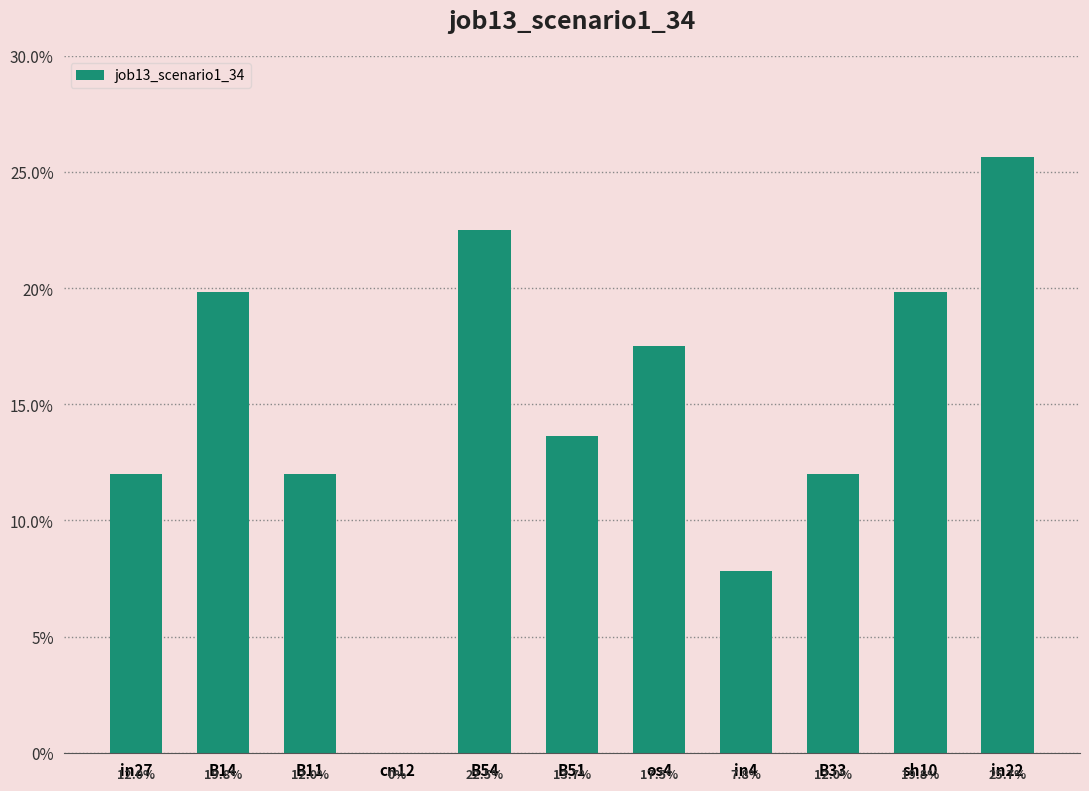

Are the bars horizontal?

No